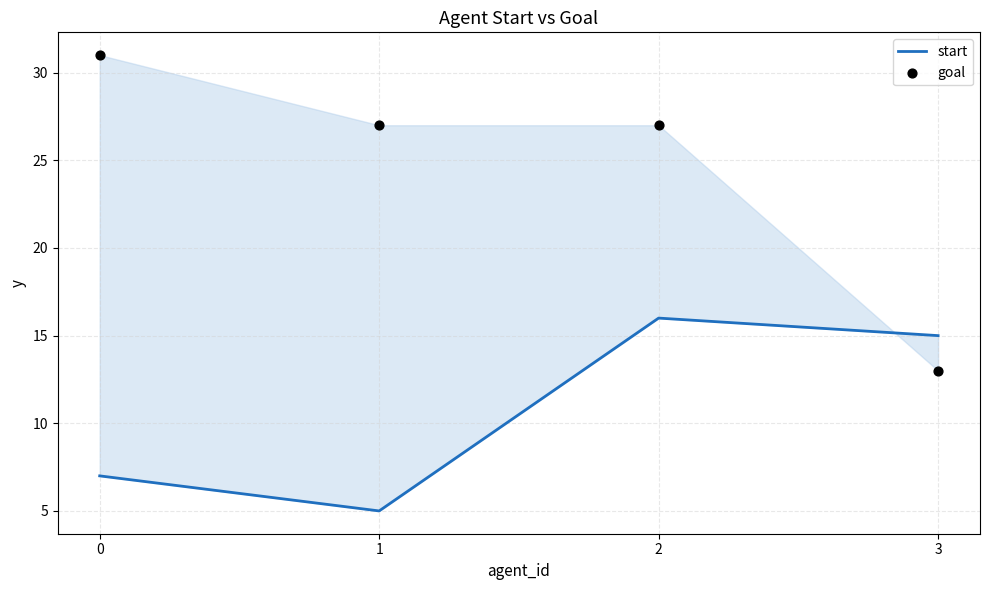

What are all the series names shown in the legend?

start, goal